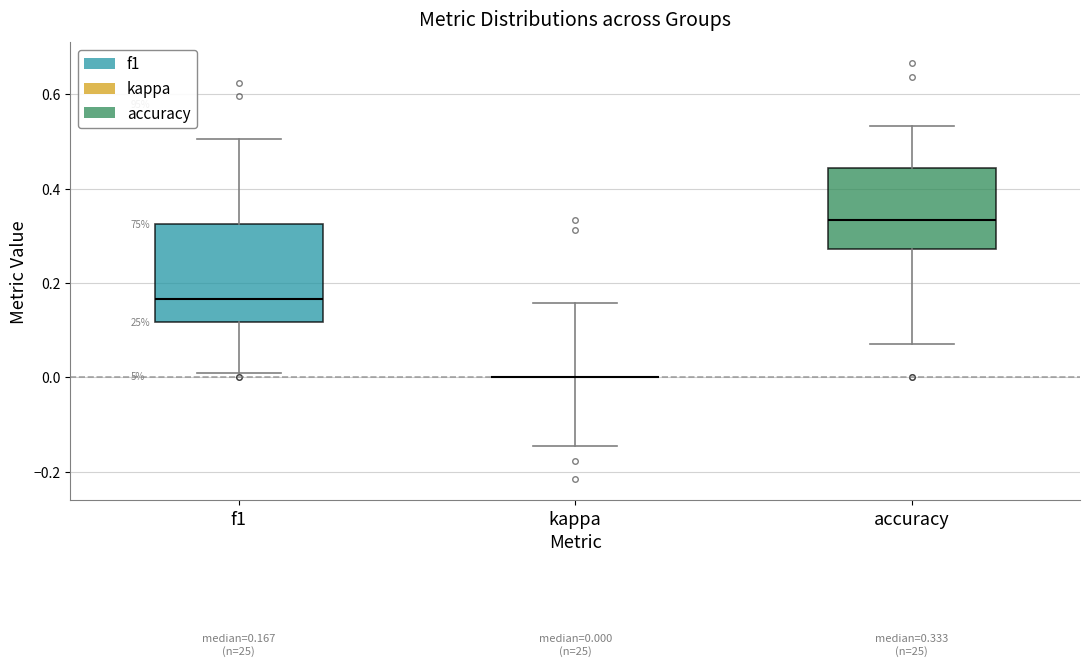

Comparing the boxes themselves (not the whiskers), which one is the tallest?

f1